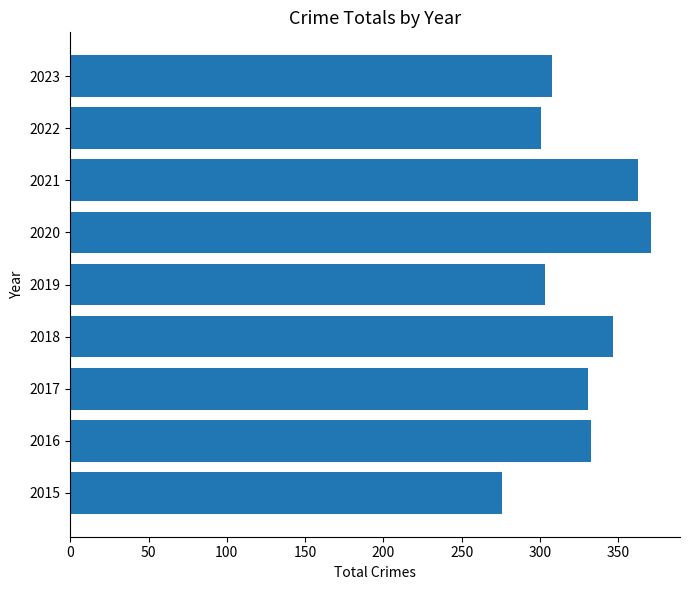

Are the bars grouped side by side (vs. stacked)?

No